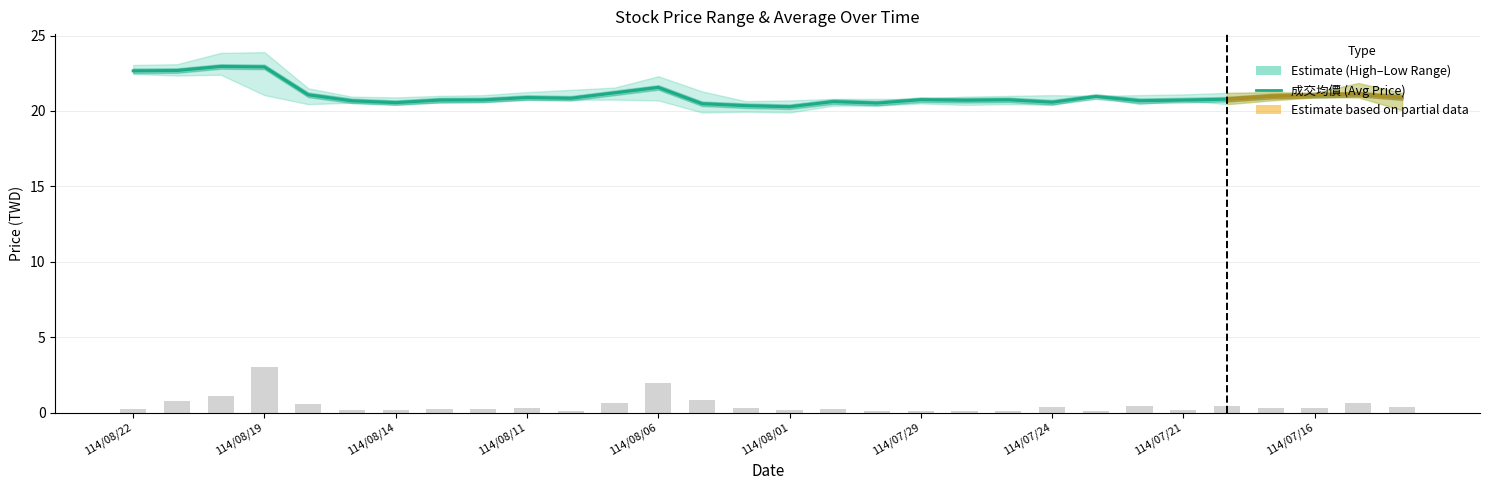

What is the sum of the values at 21 and 25?

41.4